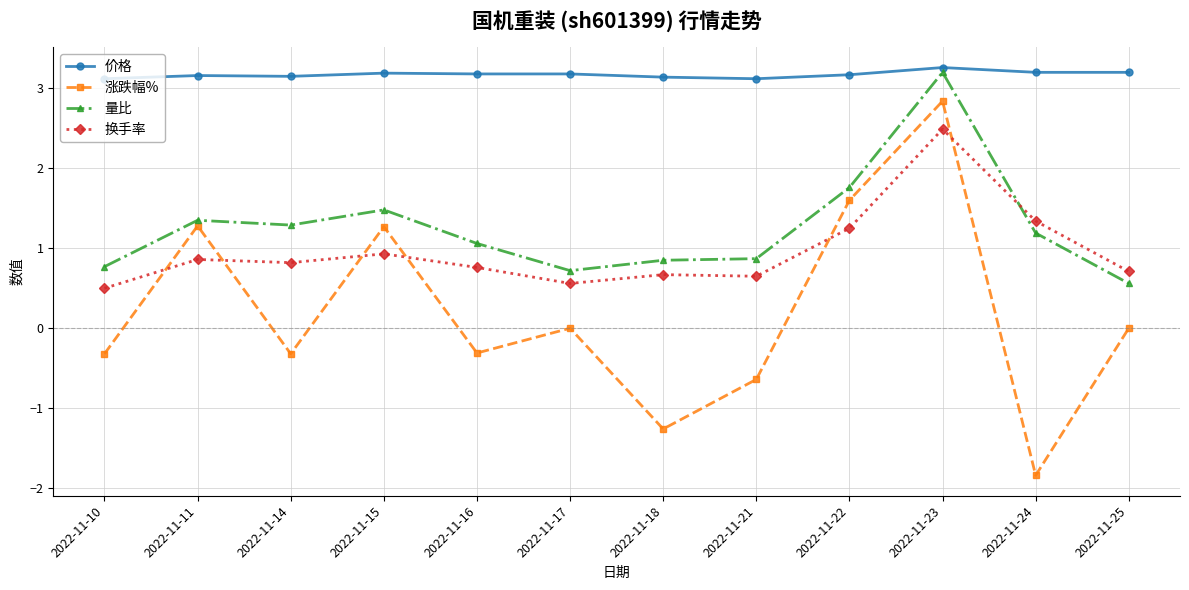

True or false: 涨跌幅% has more than 2 points higher than both neighbors.

True